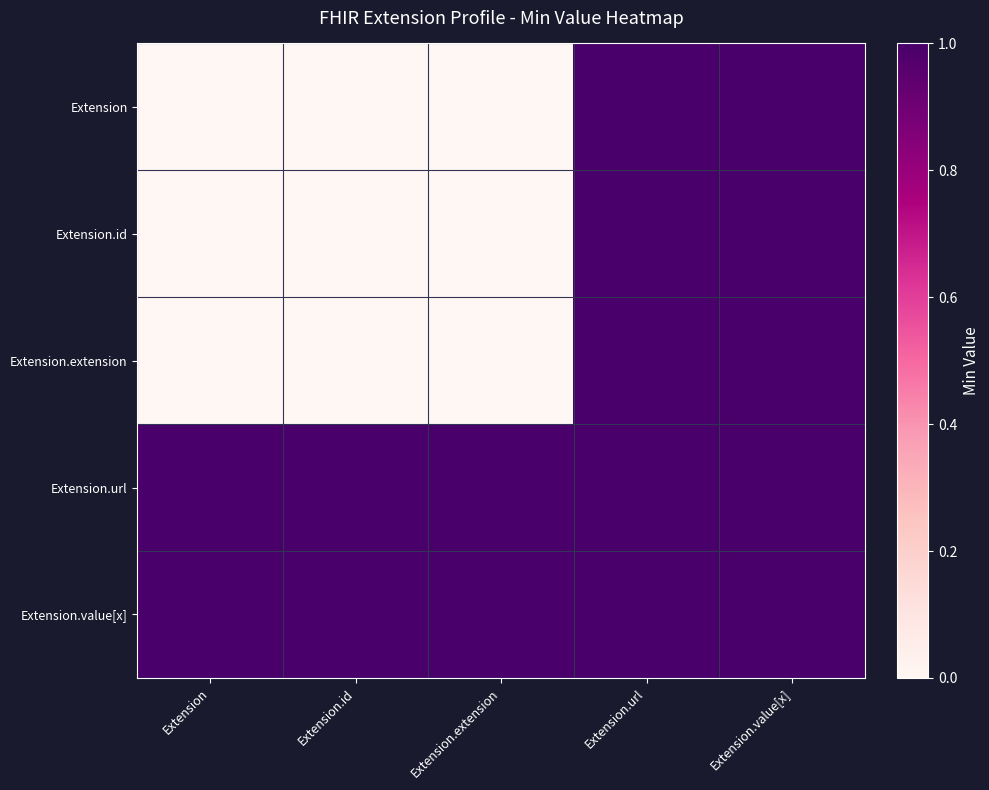

Which series has the largest total across all categories?

Extension.url